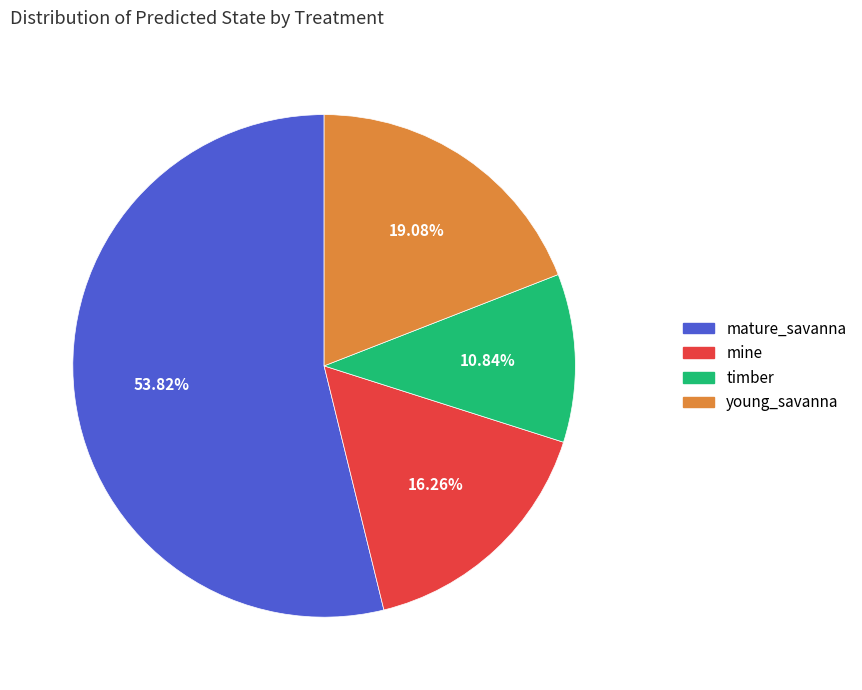

Which has a higher value, young_savanna or mine?

young_savanna